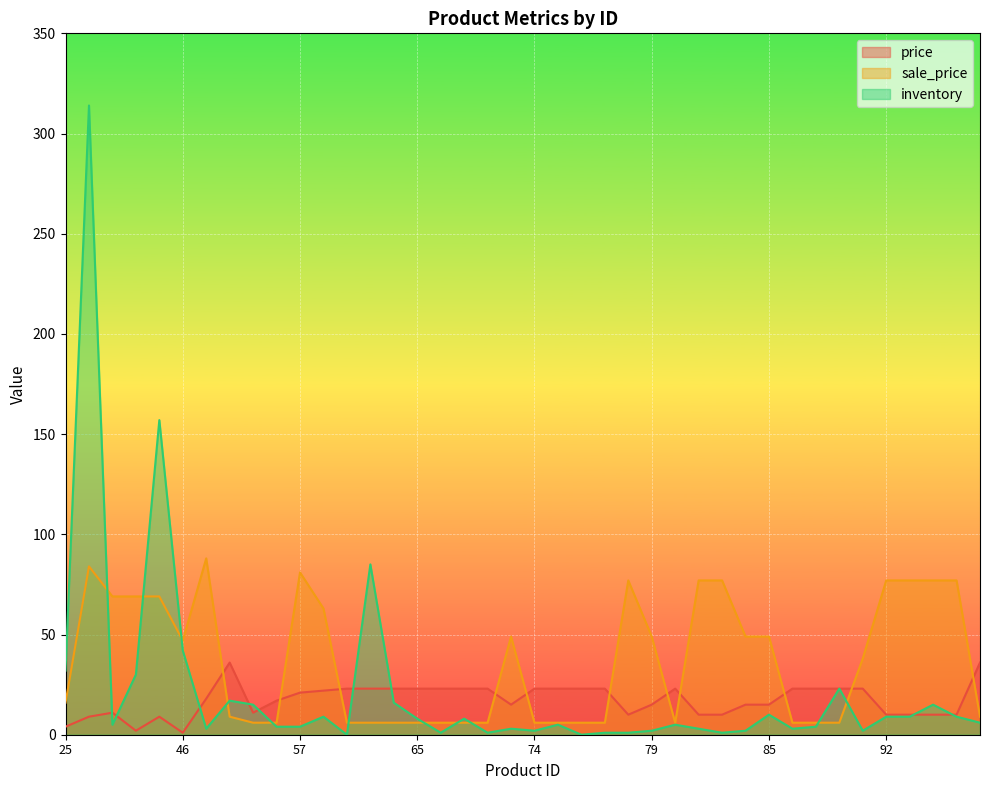

How many series are shown in this chart?

3